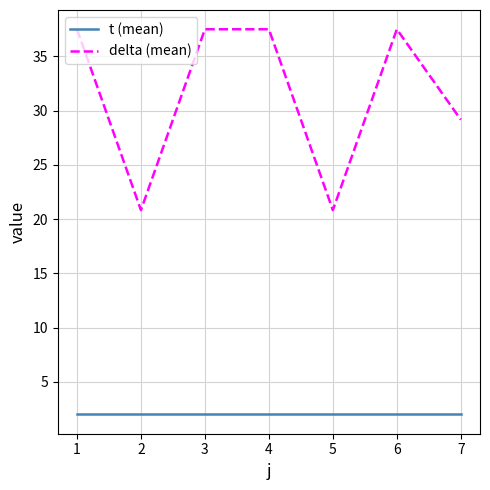

What is the maximum value for t (mean)?

2.0